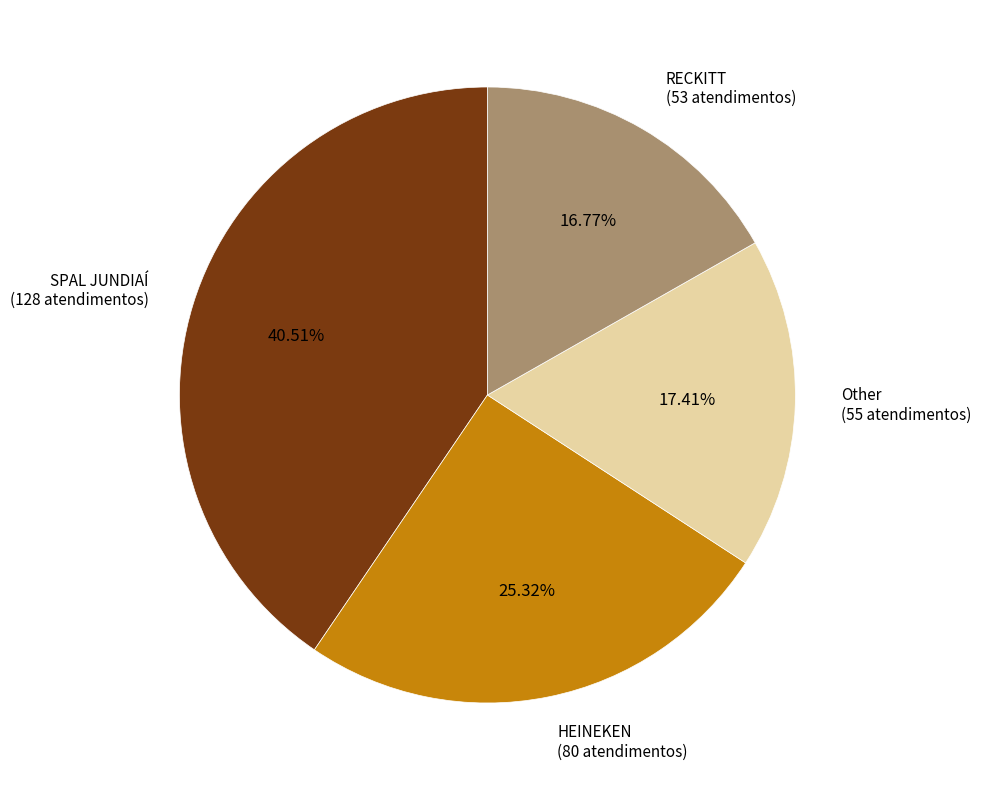

To the nearest percent, what is the combined percentage of SPAL JUNDIAÍ and Other?

58%